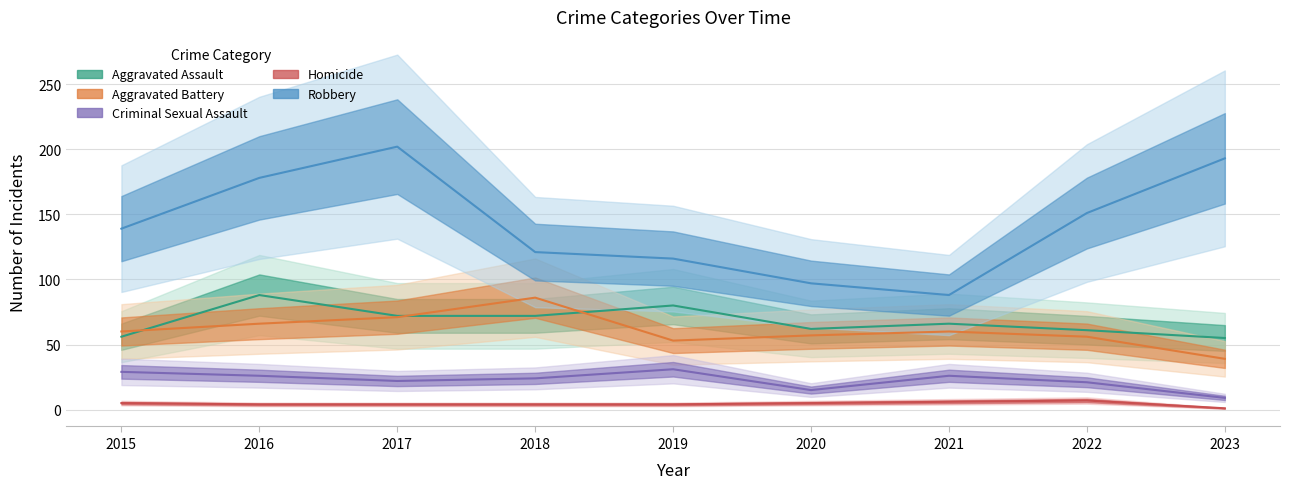

Is it true that Criminal Sexual Assault equals 15 at 2020?

True